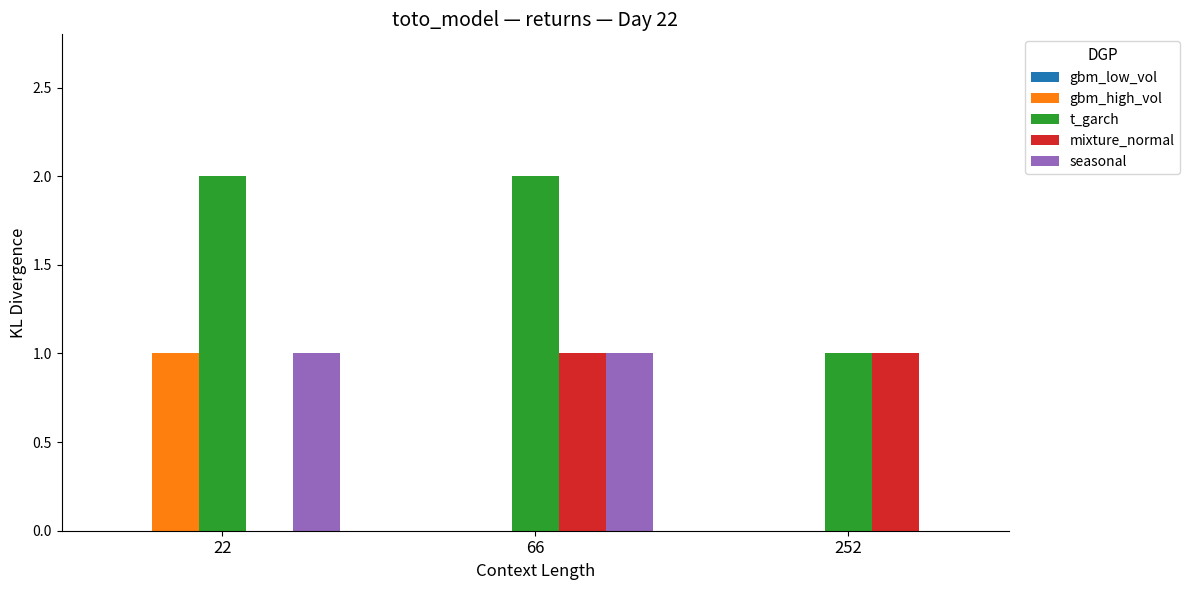

What is the maximum value shown in the chart?

2